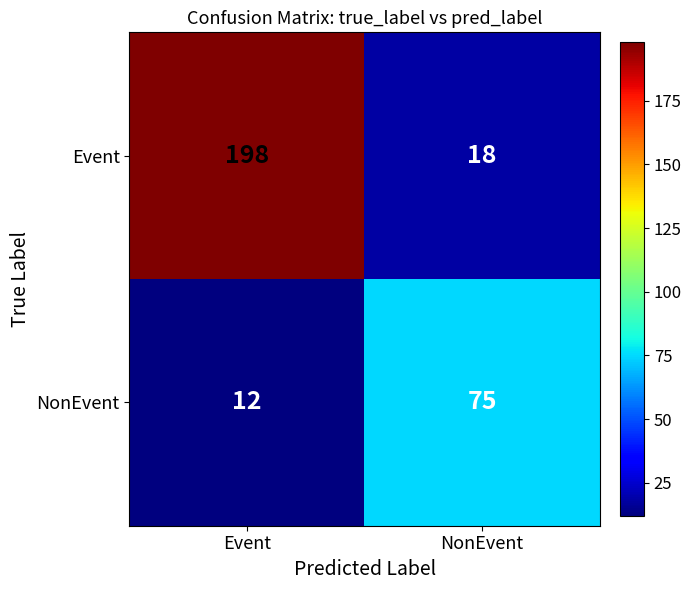

What is the difference between the highest and lowest values at Event?

186